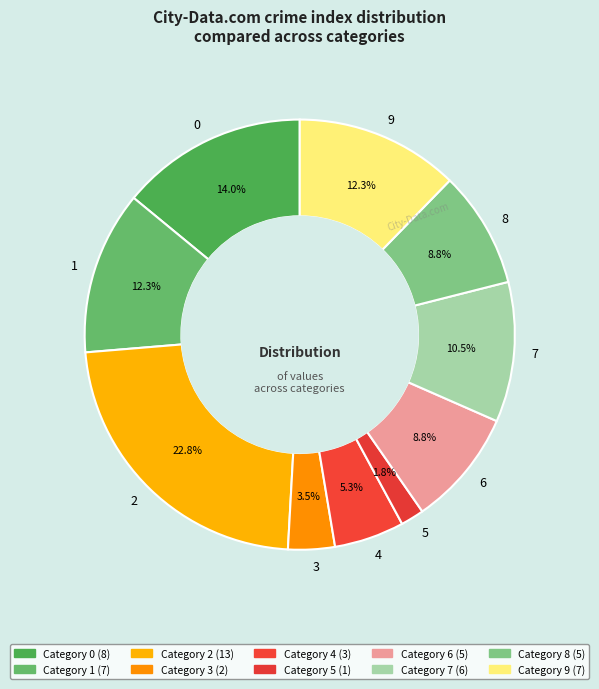

Is there any slice that represents more than half of the pie?

No